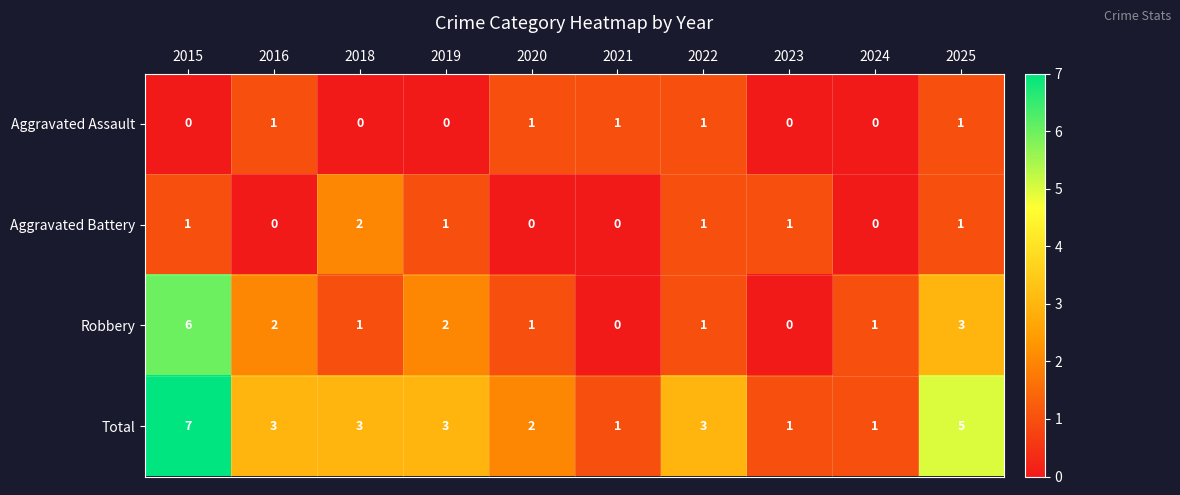

What is the sum of all Total values?

29